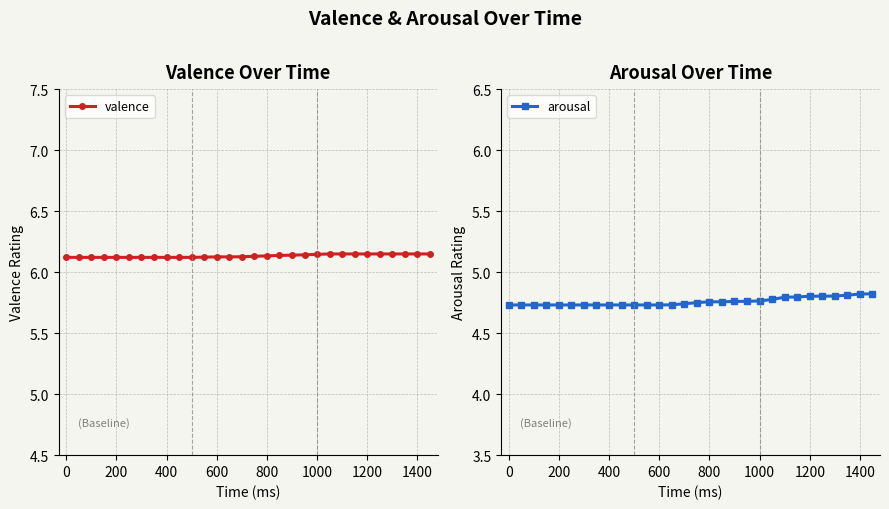

Is it true that arousal equals 4.8 at 1200?

True